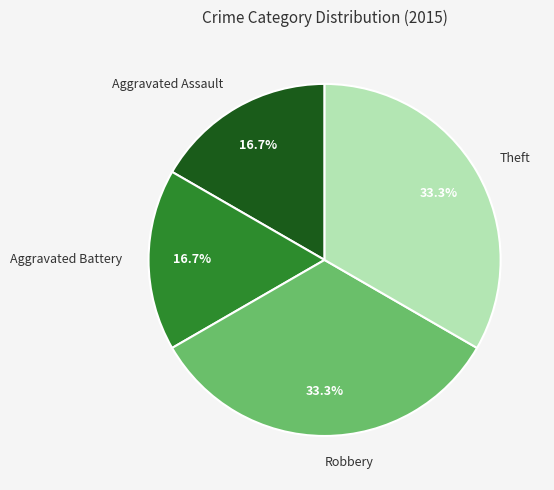

How much of the chart is everything except Aggravated Assault?

83.3%